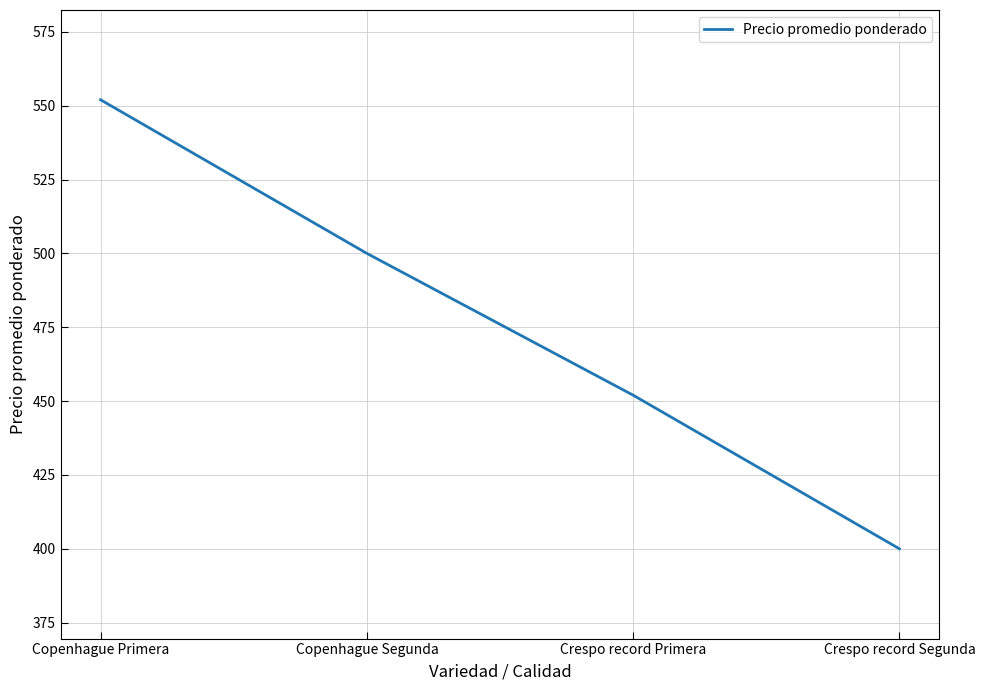

Is it true that the value at Crespo record Primera is 625?

False